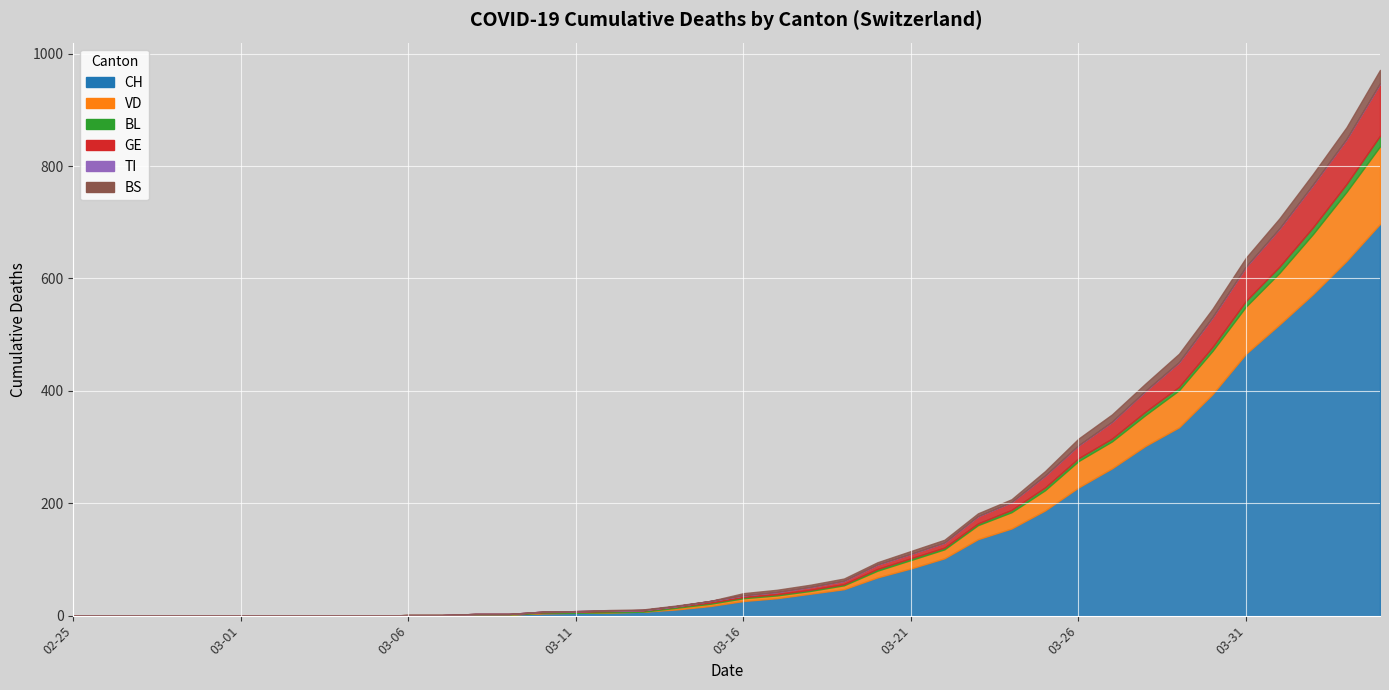

After their last crossing, which series has the higher values: BS or VD?

VD